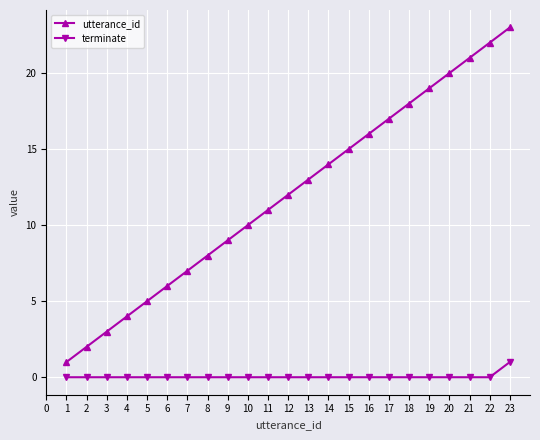

How many data points in utterance_id are less than 12?

11